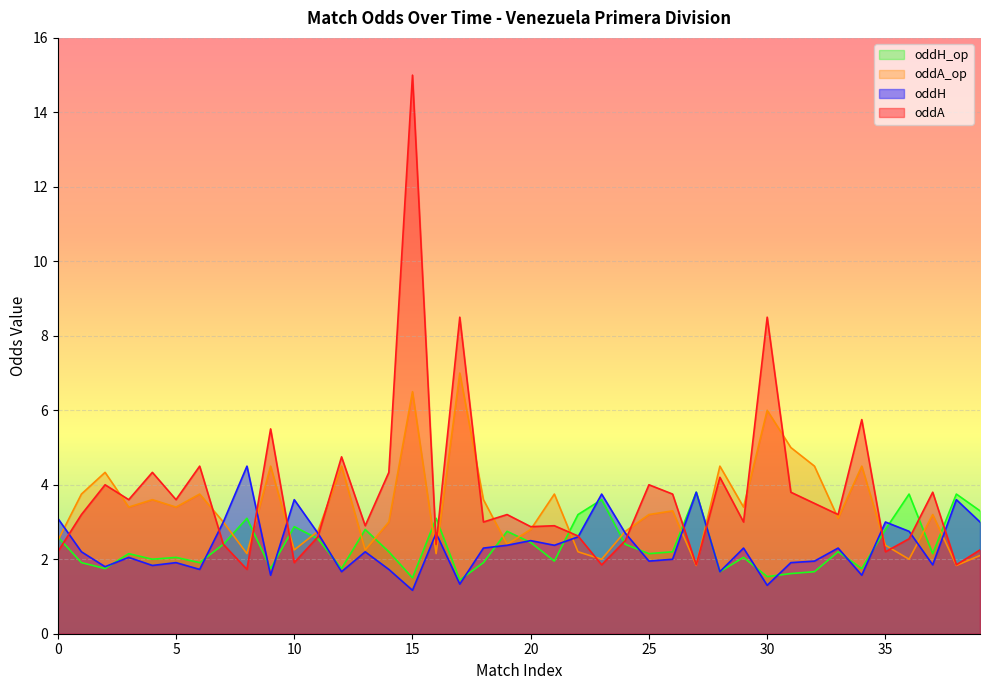

What is the sum of all oddA_op values?

135.1